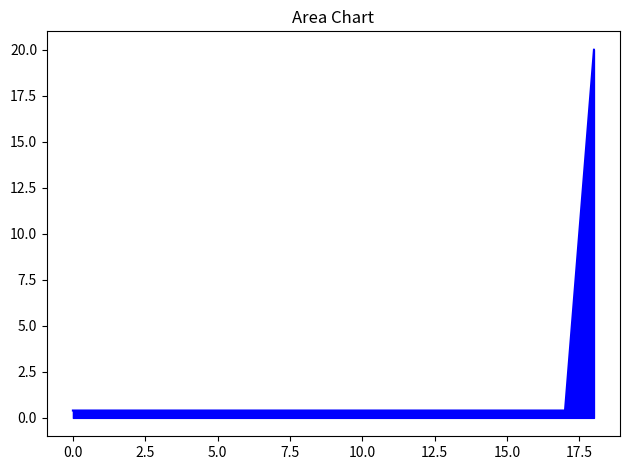

Does the chart have visible grid lines?

No